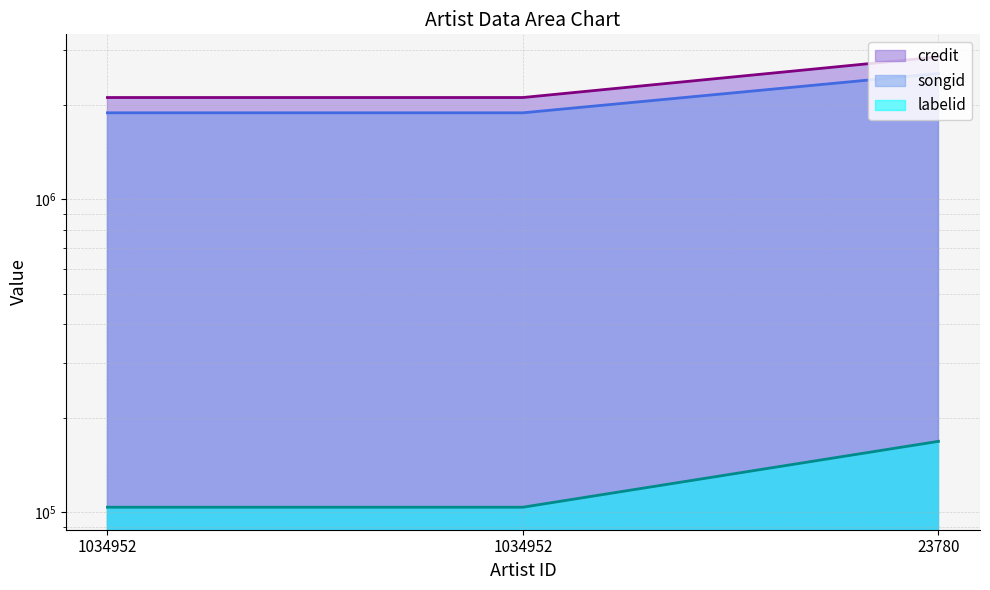

What is the maximum value shown in the chart?

2855713